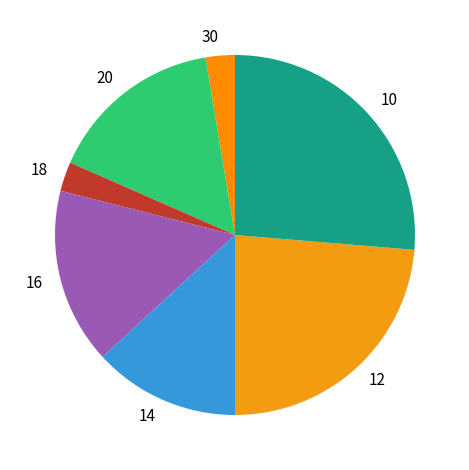

The 10 slice represents 26% of the pie. True or false?

True